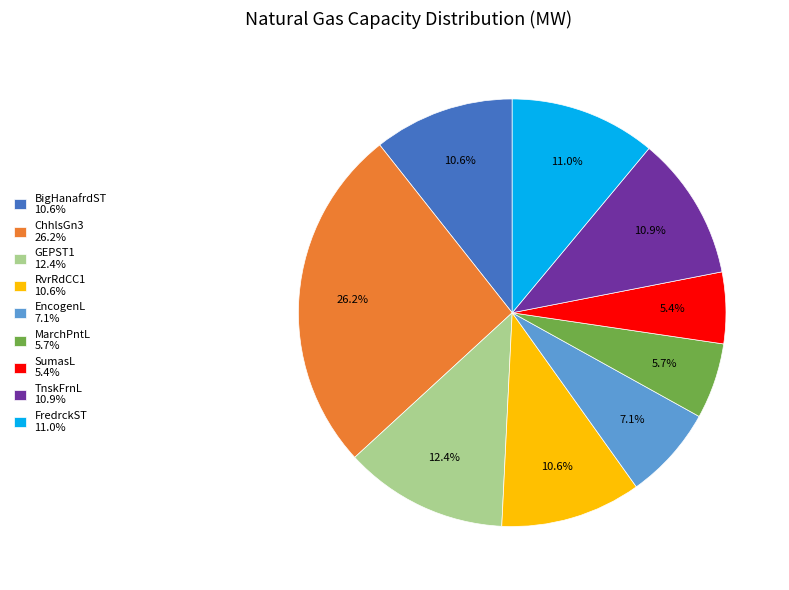

Is there any slice that represents more than half of the pie?

No